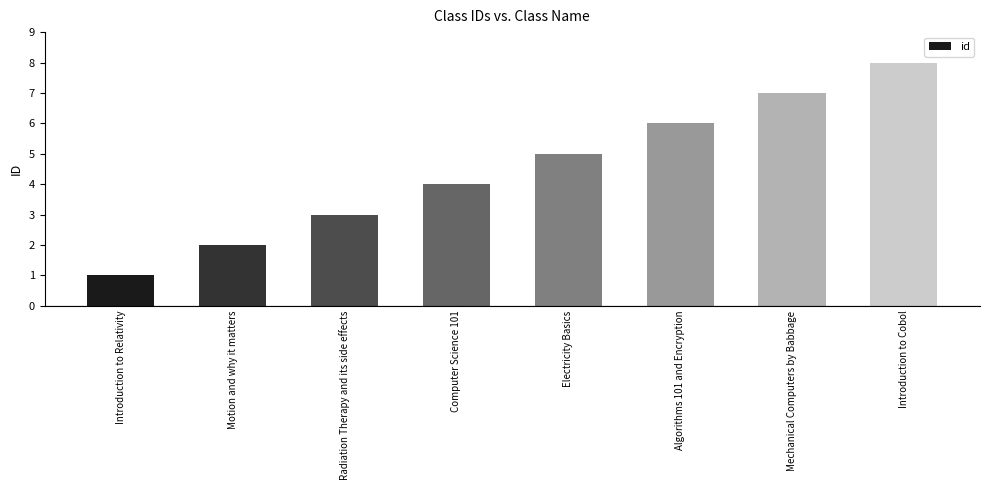

What is the difference between the second highest and minimum values?

6